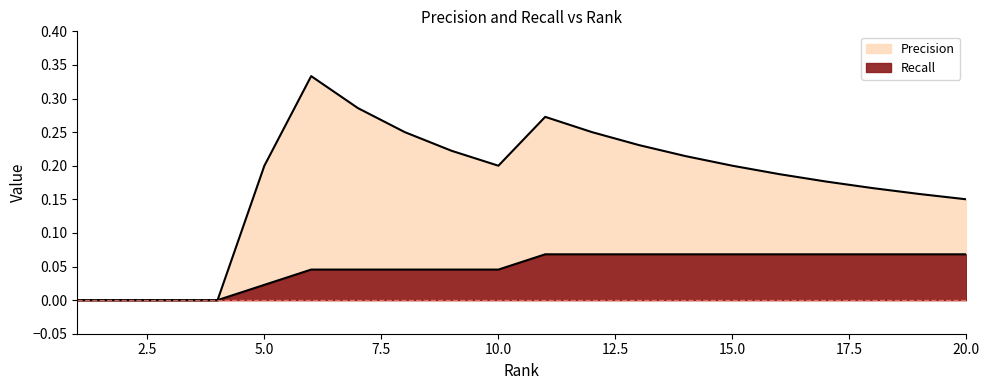

True or false: Precision has a value of 0.2 at 10.

True